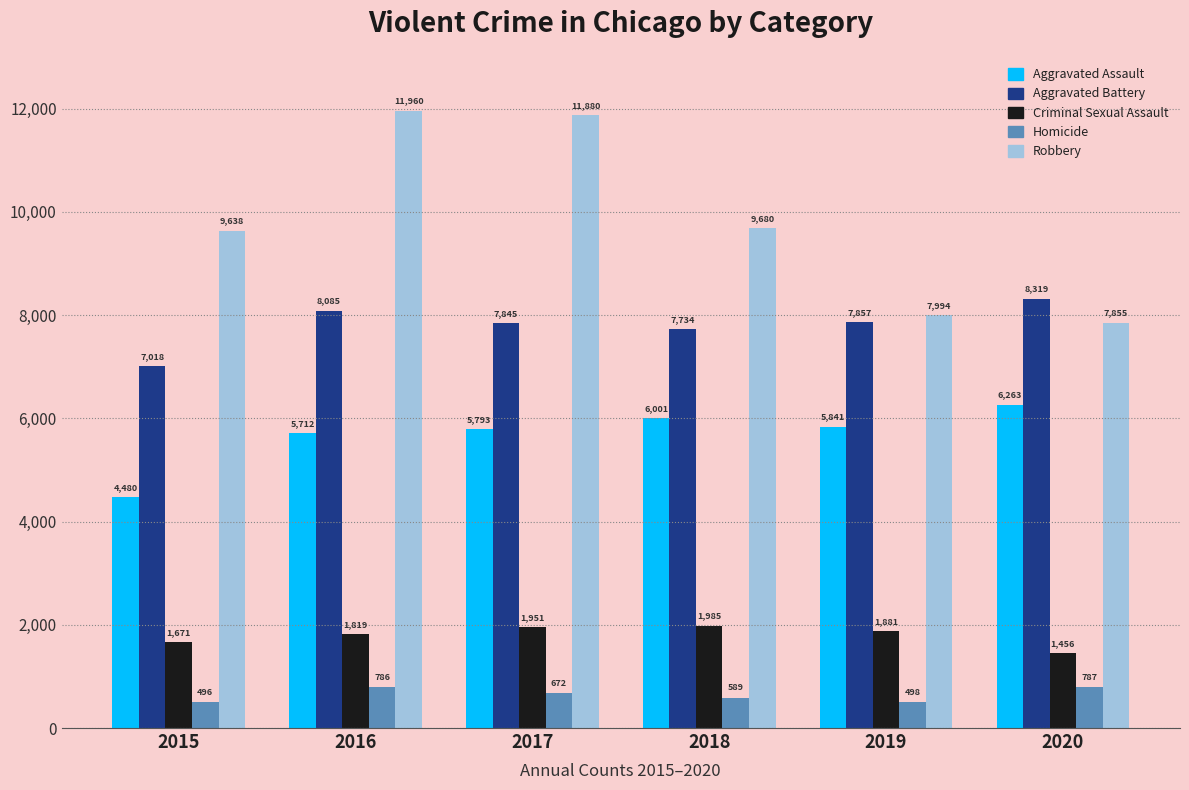

Reading left to right, extract all data points from this chart.

Aggravated Assault: 4480	5712	5793	6001	5841	6263
Aggravated Battery: 7018	8085	7845	7734	7857	8319
Criminal Sexual Assault: 1671	1819	1951	1985	1881	1456
Homicide: 496	786	672	589	498	787
Robbery: 9638	11960	11880	9680	7994	7855